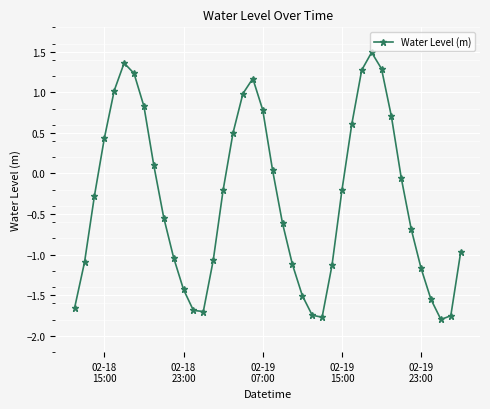

How many points are lower than both their immediate neighbors (excluding endpoints)?

3